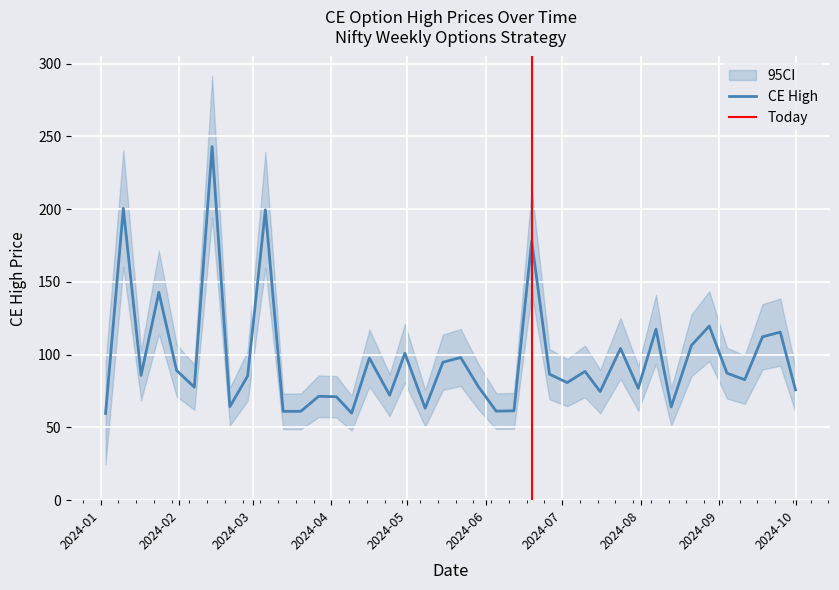

At how many categories does at least one series exceed 180?

4